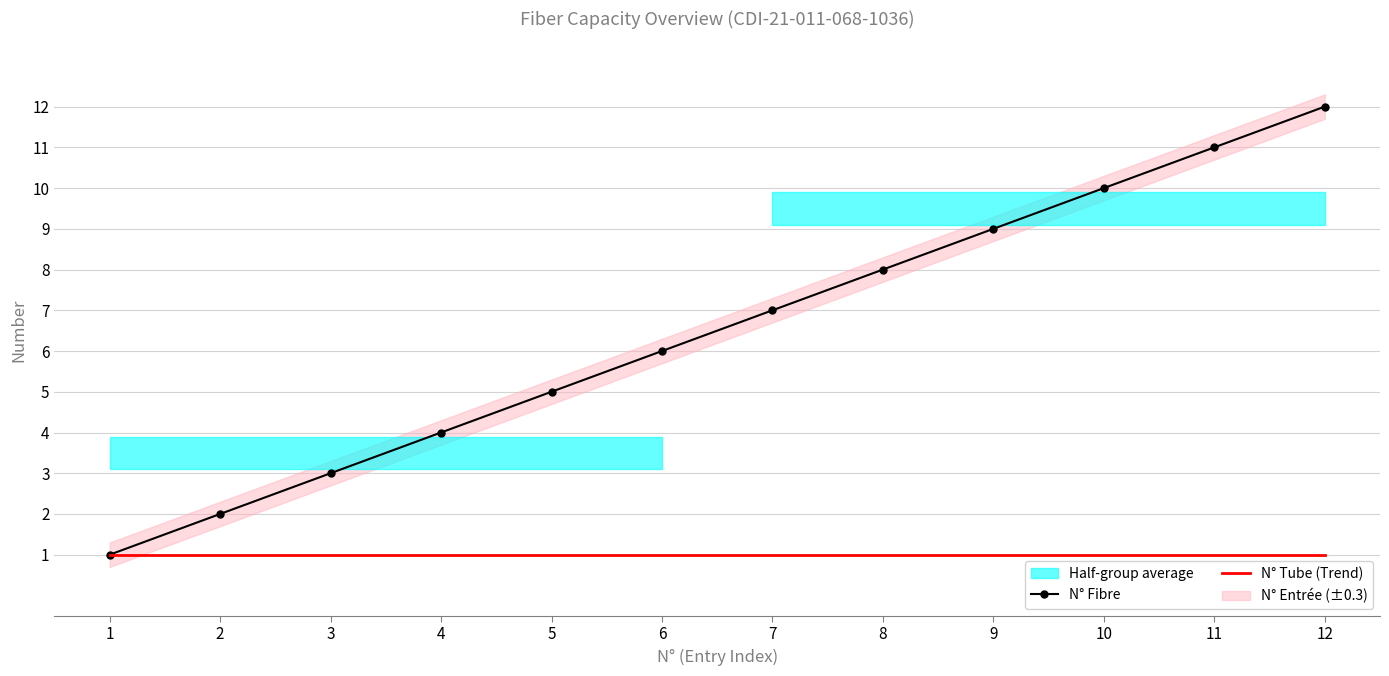

True or false: N° Tube (Trend) and N° Fibre intersect in this chart.

False